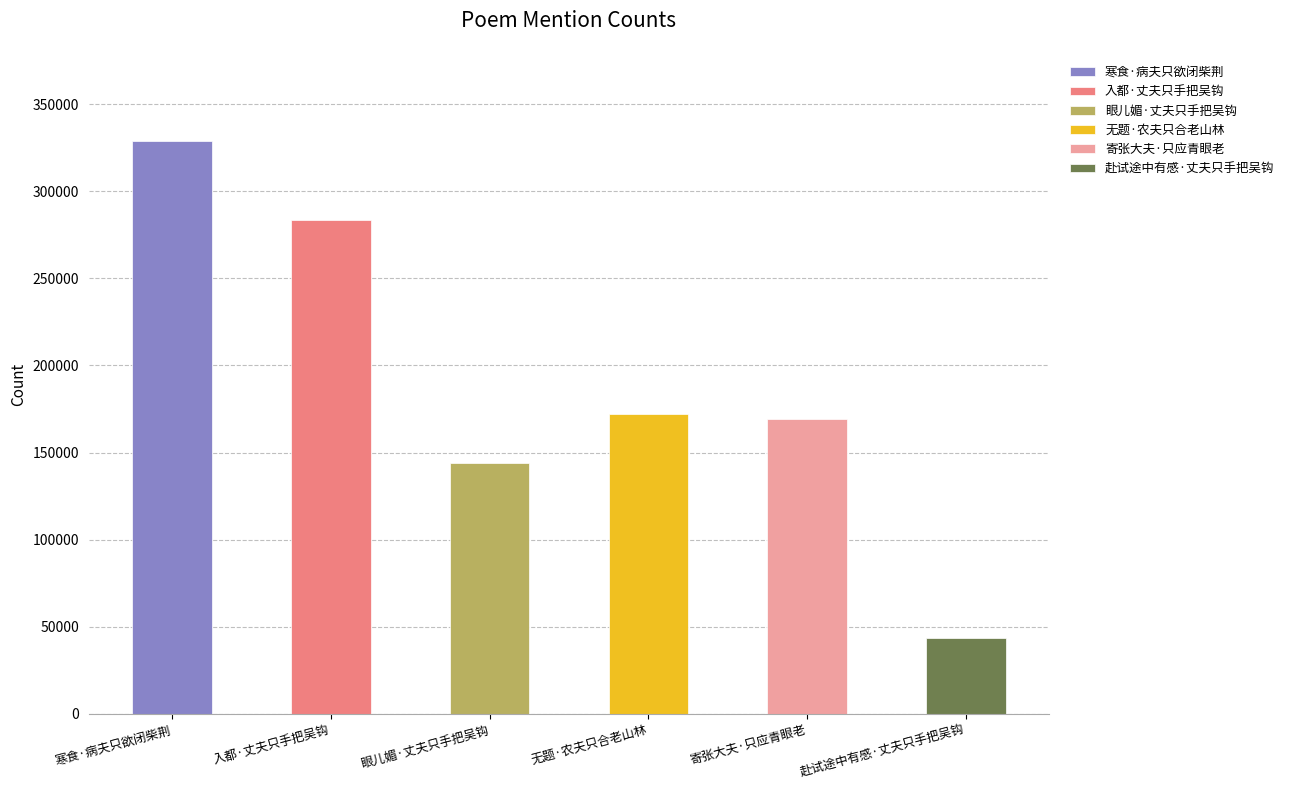

Reading left to right, list all the values displayed in this chart.

寒食·病夫只欲闭柴荆=328991	入都·丈夫只手把吴钩=283249	眼儿媚·丈夫只手把吴钩=143784	无题·农夫只合老山林=172313	寄张大夫·只应青眼老=169475	赴试途中有感·丈夫只手把吴钩=43602